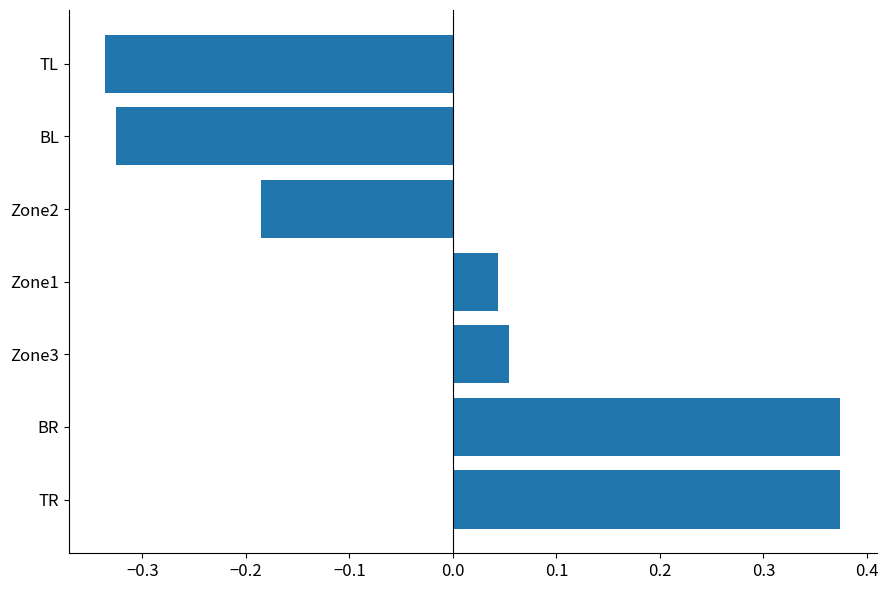

The chart shows a value of 0.1 at Zone1. True or false?

False